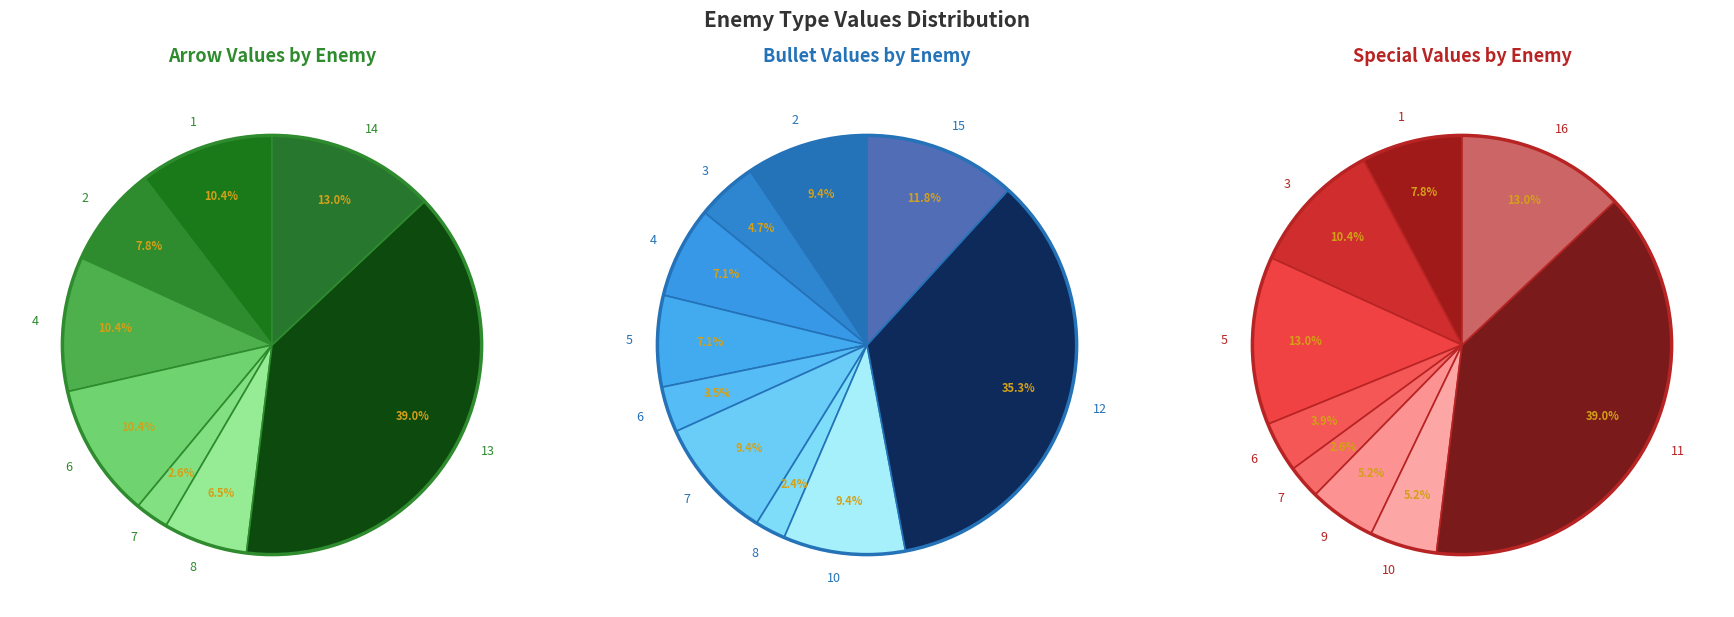

Rank the series at 5 from lowest to highest value.

arrow, bullet, special